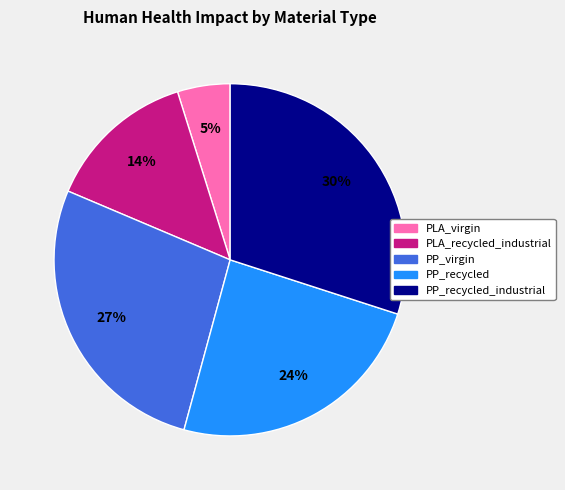

Combined, do PLA_recycled_industrial and PP_recycled_industrial account for over 50%?

No